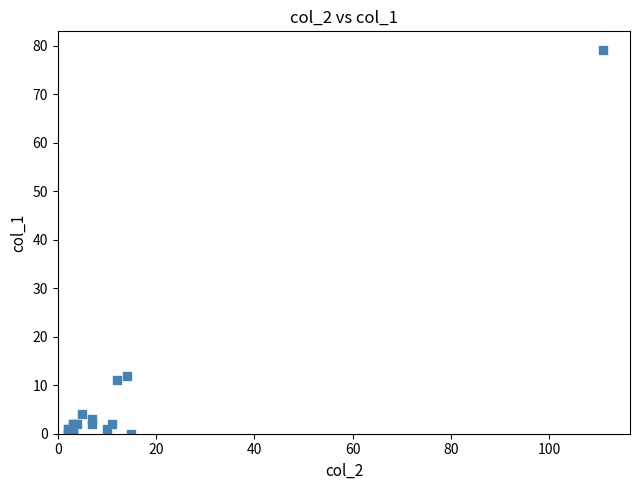

What Y value in the scatter plot is closest to 39?

12